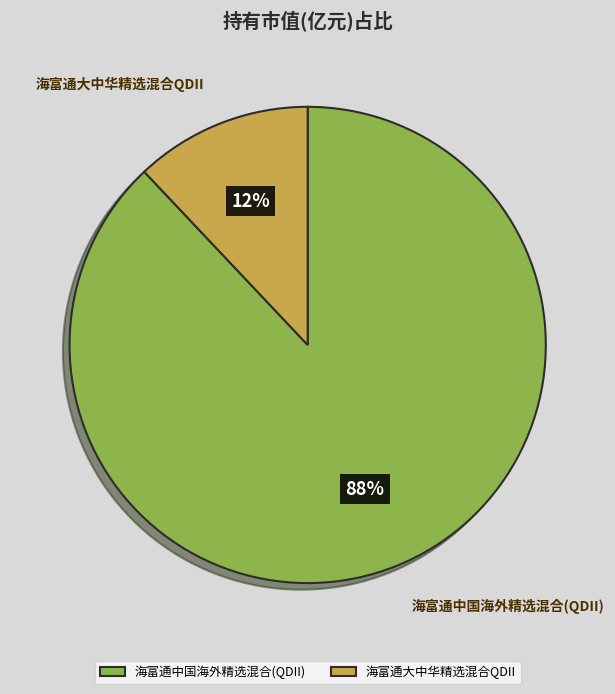

Which slice is the smallest?

海富通大中华精选混合QDII